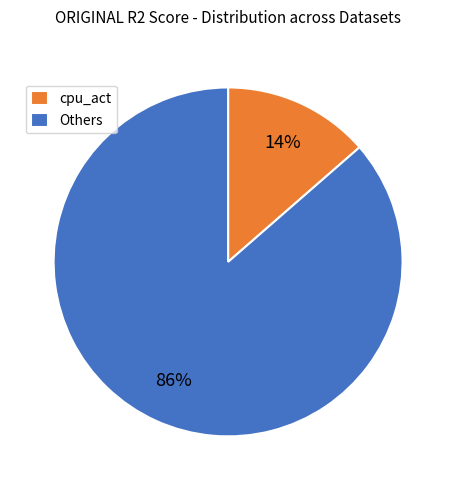

Does any single category account for the majority?

Yes